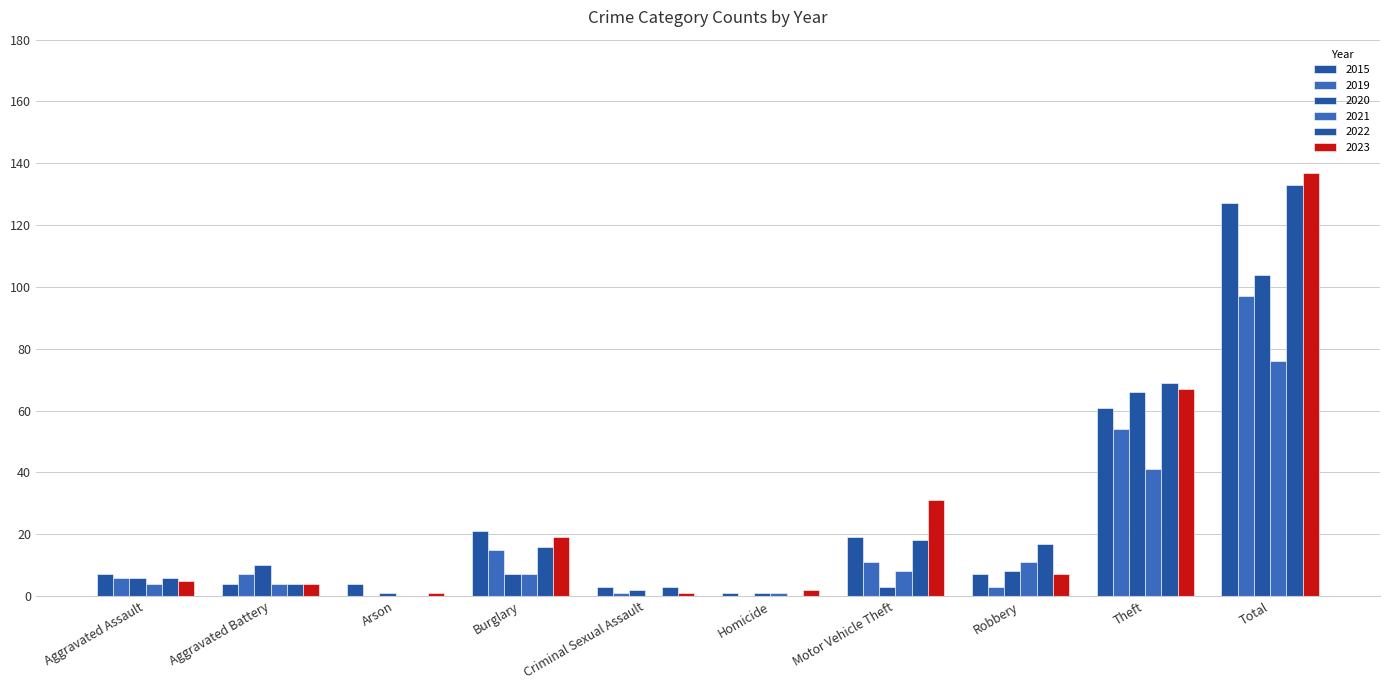

Reading left to right, list all the values displayed in this chart.

2015: Aggravated Assault=7	Aggravated Battery=4	Arson=4	Burglary=21	Criminal Sexual Assault=3	Homicide=1	Motor Vehicle Theft=19	Robbery=7	Theft=61	Total=127
2019: Aggravated Assault=6	Aggravated Battery=7	Arson=0	Burglary=15	Criminal Sexual Assault=1	Homicide=0	Motor Vehicle Theft=11	Robbery=3	Theft=54	Total=97
2020: Aggravated Assault=6	Aggravated Battery=10	Arson=1	Burglary=7	Criminal Sexual Assault=2	Homicide=1	Motor Vehicle Theft=3	Robbery=8	Theft=66	Total=104
2021: Aggravated Assault=4	Aggravated Battery=4	Arson=0	Burglary=7	Criminal Sexual Assault=0	Homicide=1	Motor Vehicle Theft=8	Robbery=11	Theft=41	Total=76
2022: Aggravated Assault=6	Aggravated Battery=4	Arson=0	Burglary=16	Criminal Sexual Assault=3	Homicide=0	Motor Vehicle Theft=18	Robbery=17	Theft=69	Total=133
2023: Aggravated Assault=5	Aggravated Battery=4	Arson=1	Burglary=19	Criminal Sexual Assault=1	Homicide=2	Motor Vehicle Theft=31	Robbery=7	Theft=67	Total=137